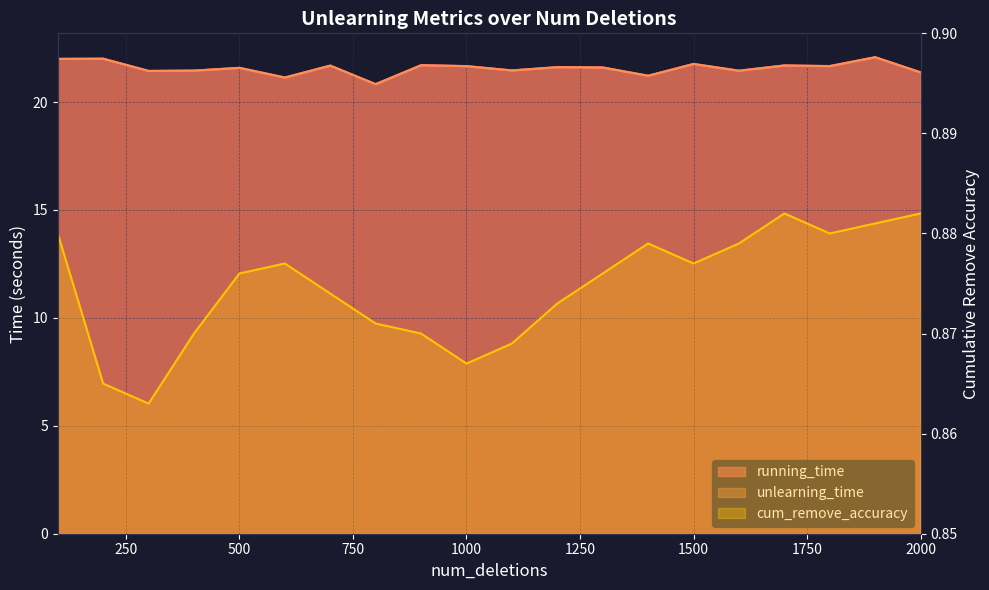

At which label does cum_remove_accuracy reach its minimum?

300